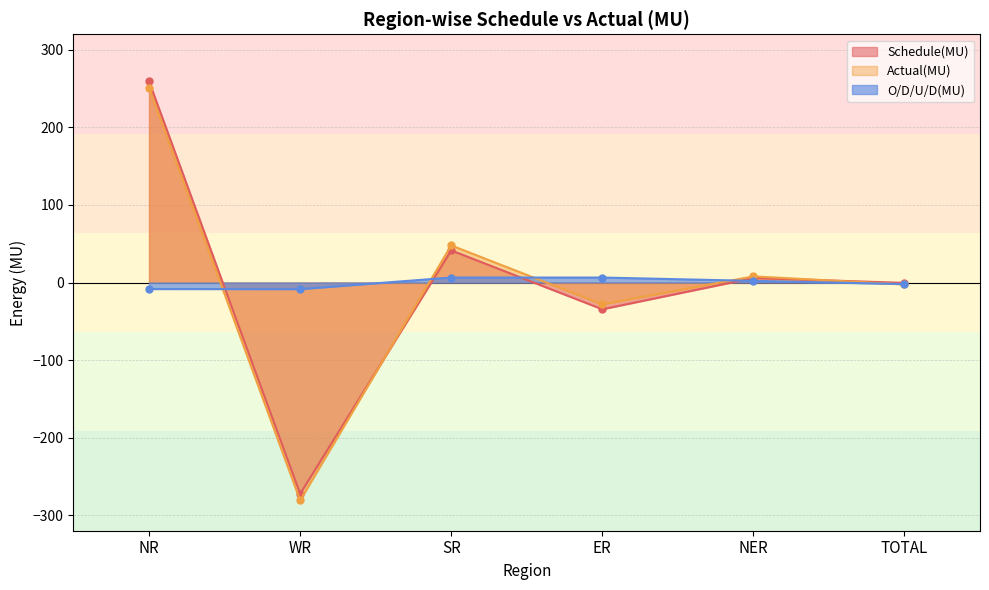

What is the sum of all Schedule(MU) values?

-1.0